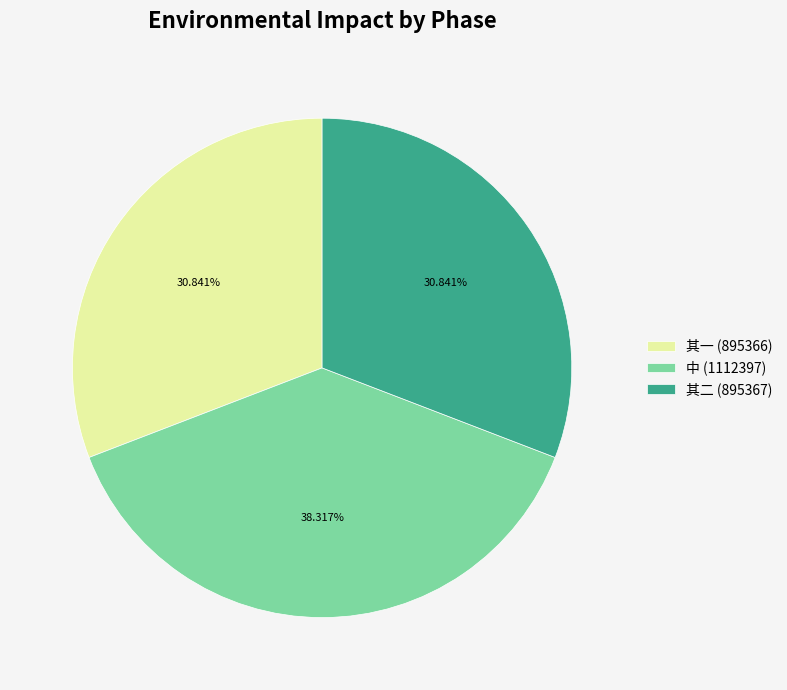

How many segments does this pie chart have?

3